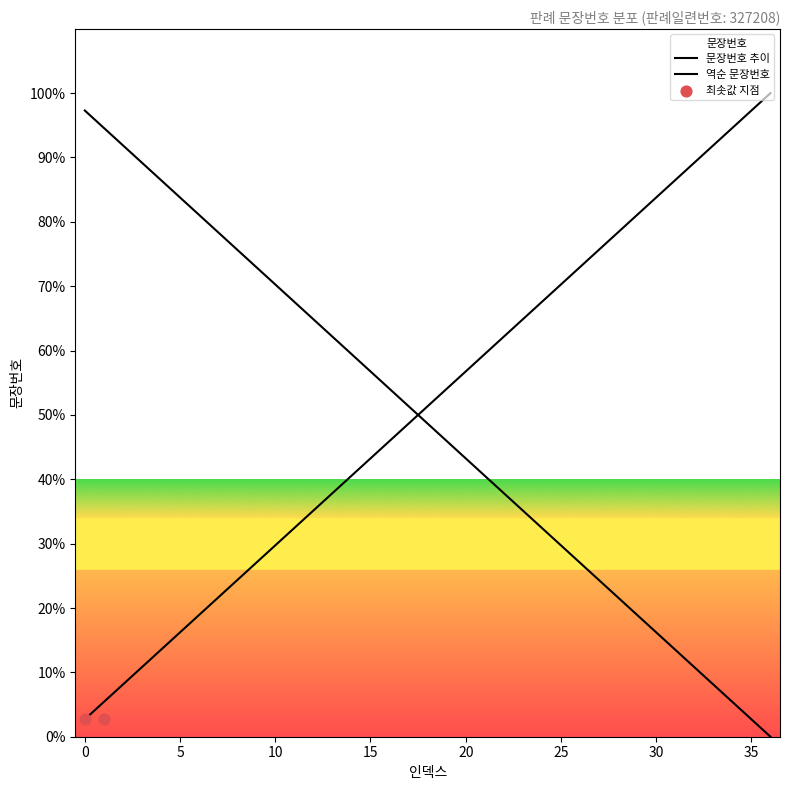

What is the change in value from 18 to 33?

+40.5